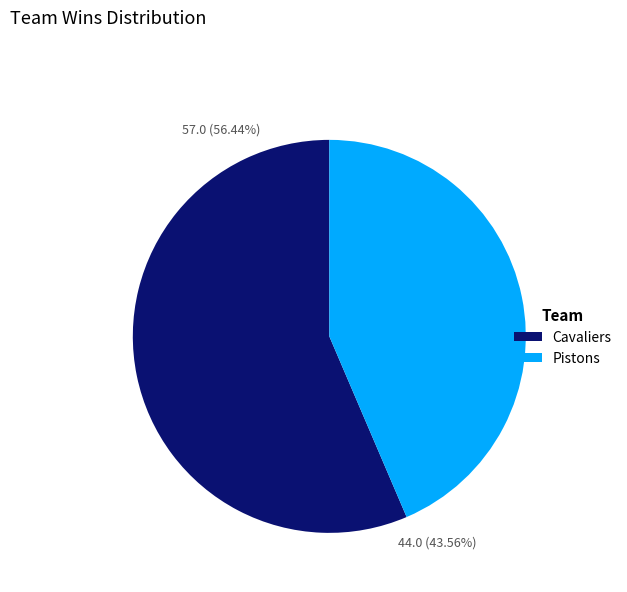

What percentage do Cavaliers and Pistons together represent?

100.0%